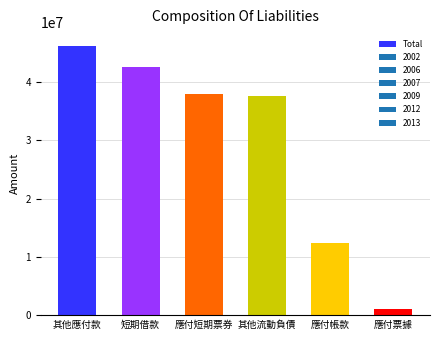

What is the maximum value shown in the chart?

46282671